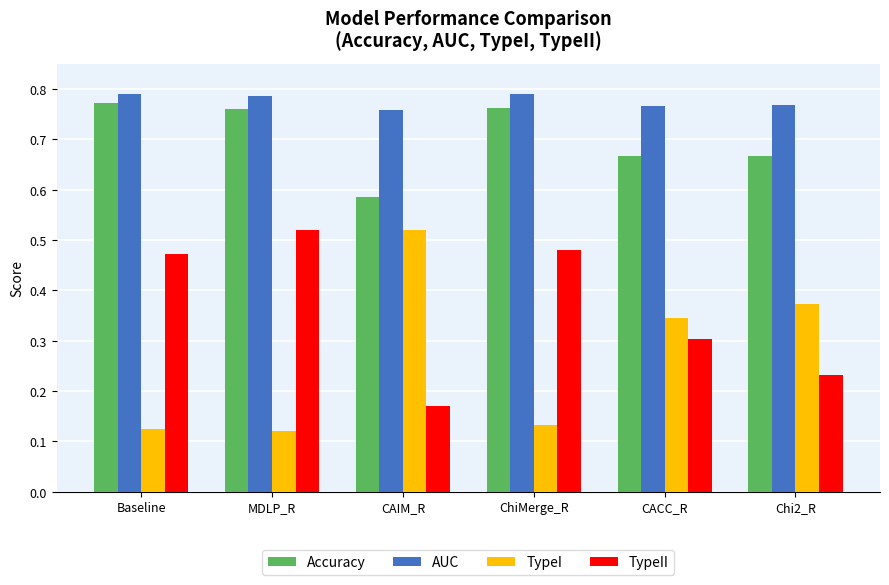

Between ChiMerge_R and CACC_R, which series saw the biggest shift?

TypeI